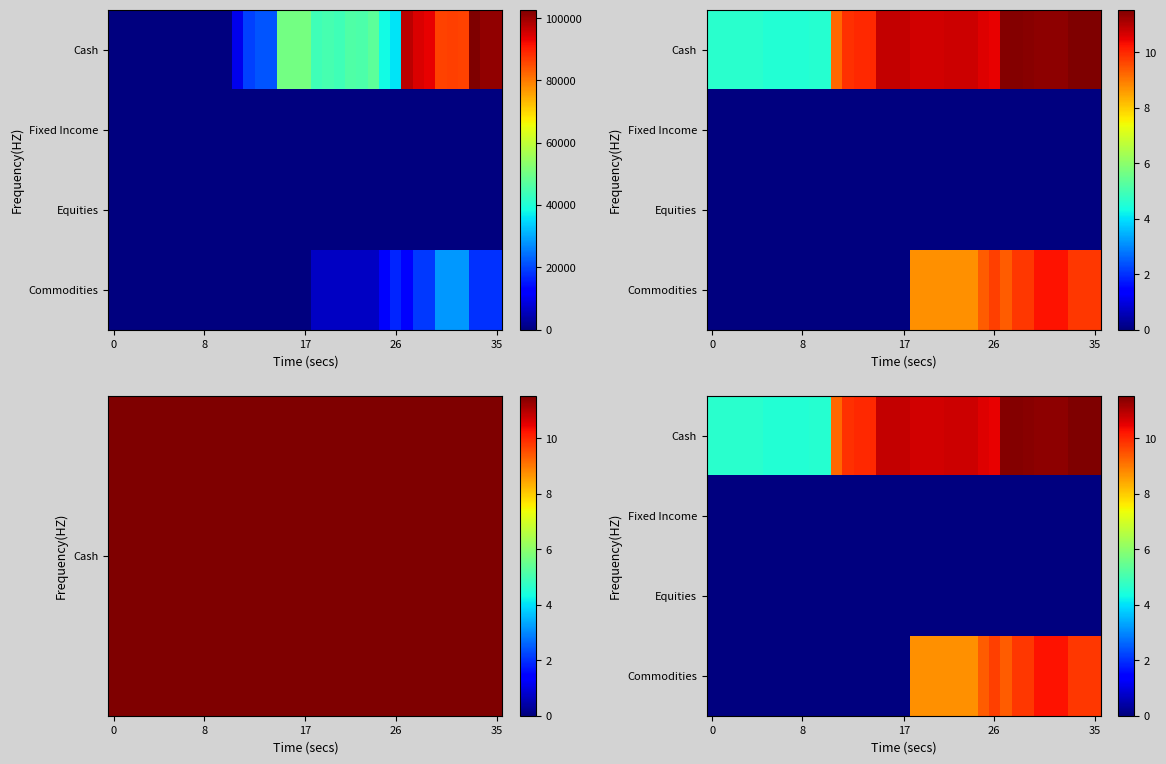

Count the number of categories in the chart.

35